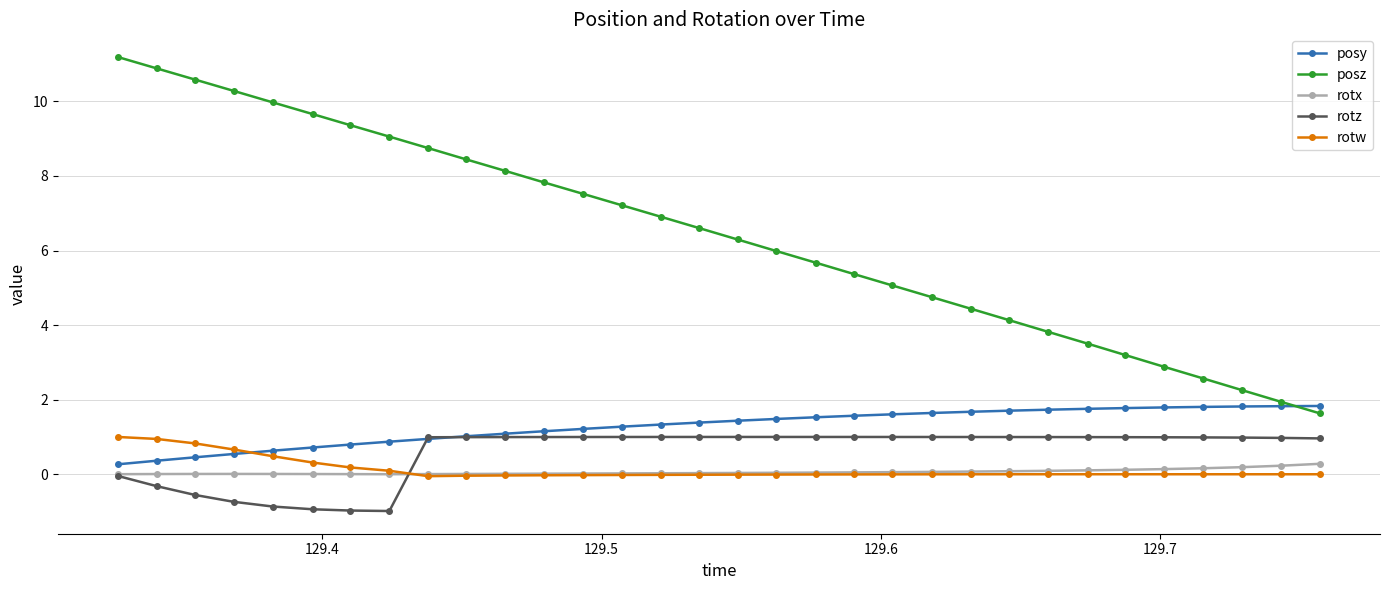

At how many categories does at least one series exceed 2?

30